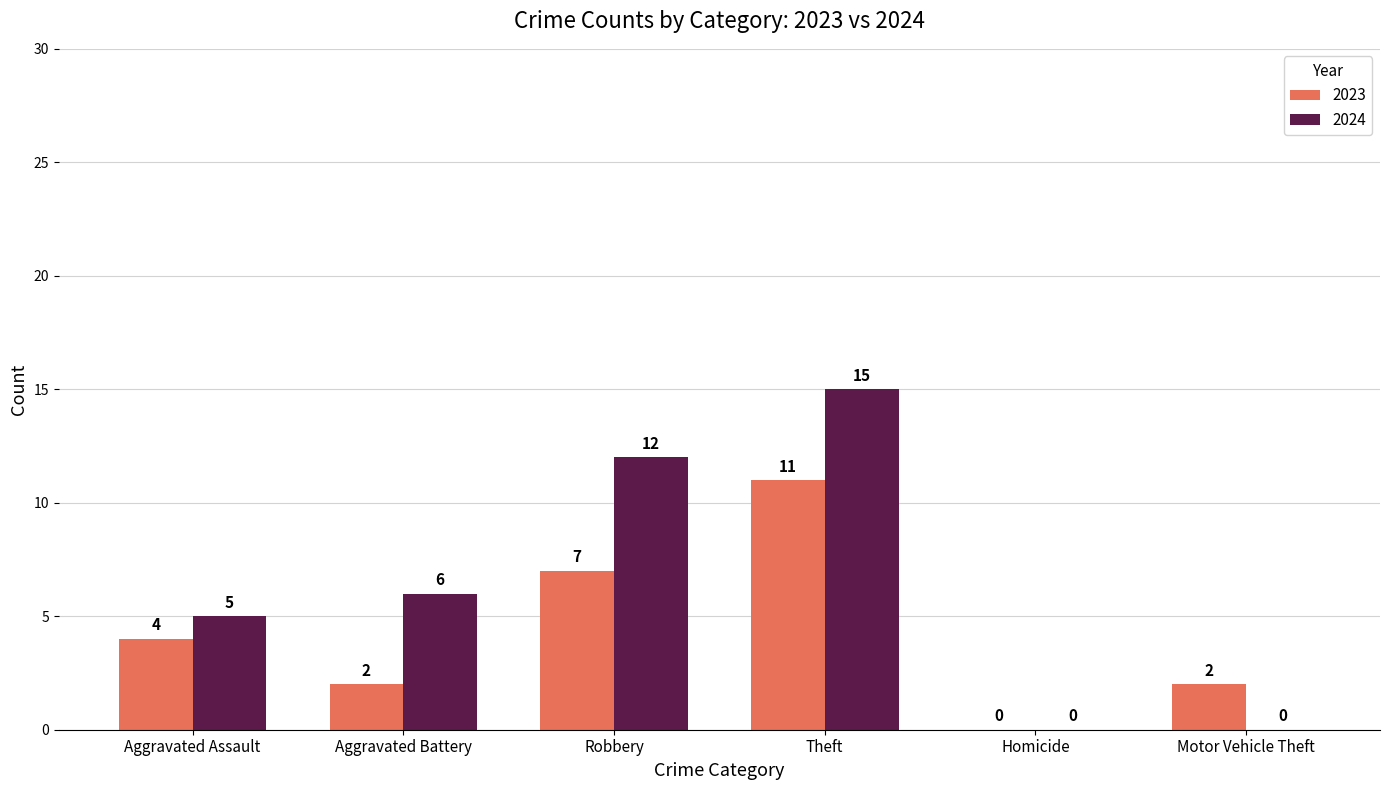

Which series has the largest total across all categories?

2024